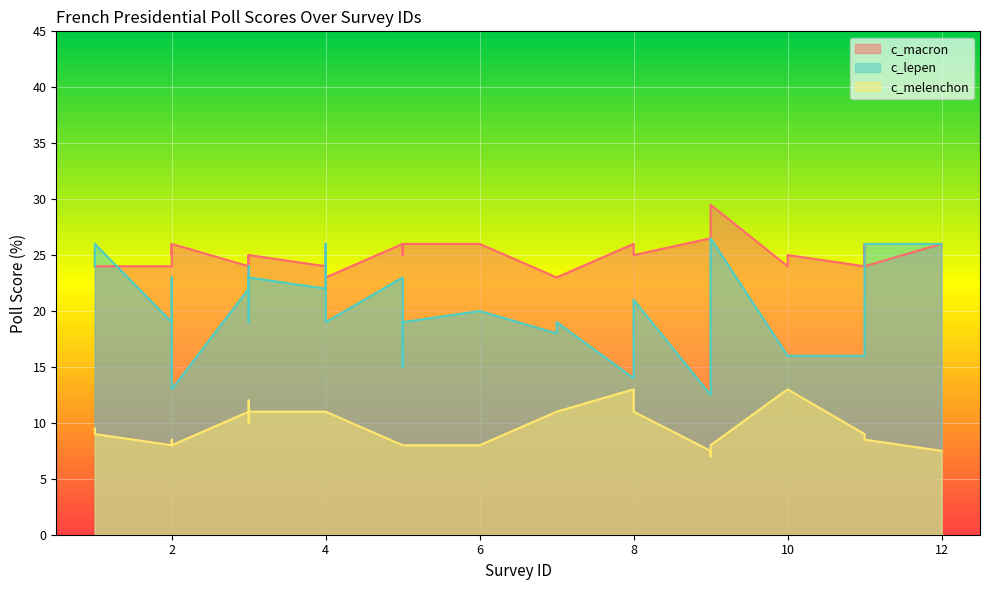

What is the total value across all series at 2?

51.0